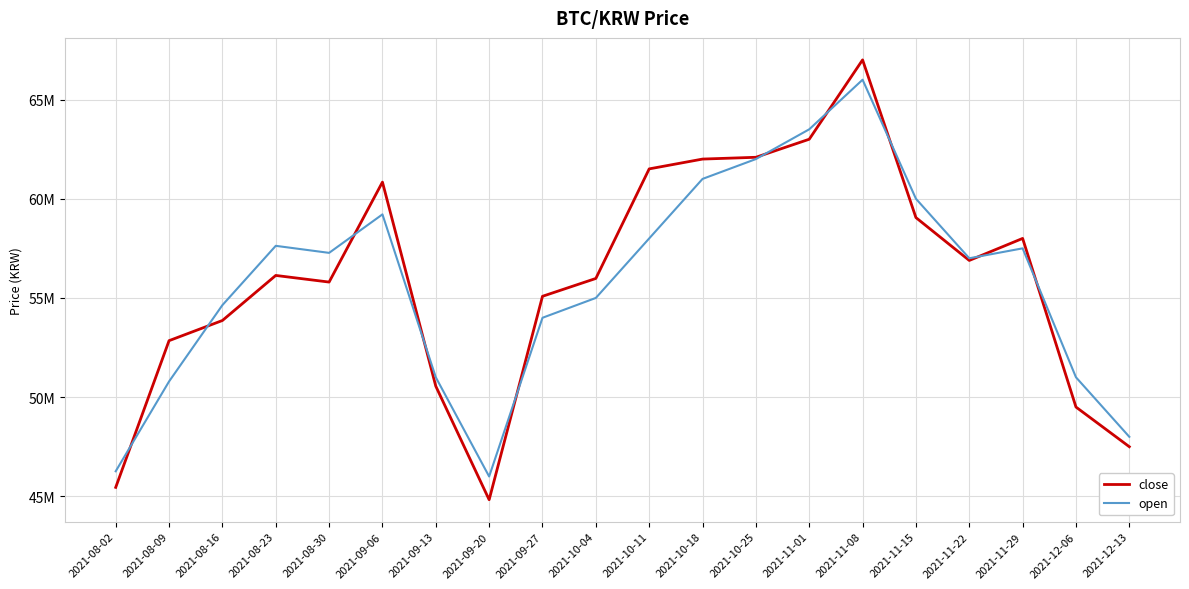

Reading left to right, what are all the values shown in this chart?

close: 2021-08-02=45451000	2021-08-09=52846000	2021-08-16=53863000	2021-08-23=56134000	2021-08-30=55800000	2021-09-06=60839000	2021-09-13=50551000	2021-09-20=44828000	2021-09-27=55083000	2021-10-04=55982000	2021-10-11=61505000	2021-10-18=62000000	2021-10-25=62090000	2021-11-01=63000000	2021-11-08=67000000	2021-11-15=59050000	2021-11-22=56890000	2021-11-29=58000000	2021-12-06=49500000	2021-12-13=47500000
open: 2021-08-02=46263000	2021-08-09=50790000	2021-08-16=54638000	2021-08-23=57627000	2021-08-30=57272000	2021-09-06=59212000	2021-09-13=51000000	2021-09-20=46000000	2021-09-27=54000000	2021-10-04=55000000	2021-10-11=58000000	2021-10-18=61000000	2021-10-25=62000000	2021-11-01=63500000	2021-11-08=66000000	2021-11-15=60000000	2021-11-22=57000000	2021-11-29=57500000	2021-12-06=51000000	2021-12-13=48000000